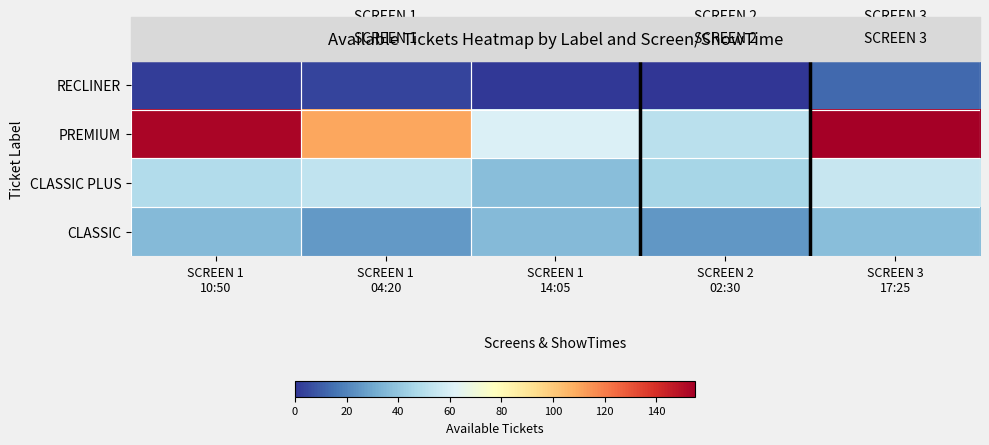

How many categories are shown in the chart?

5